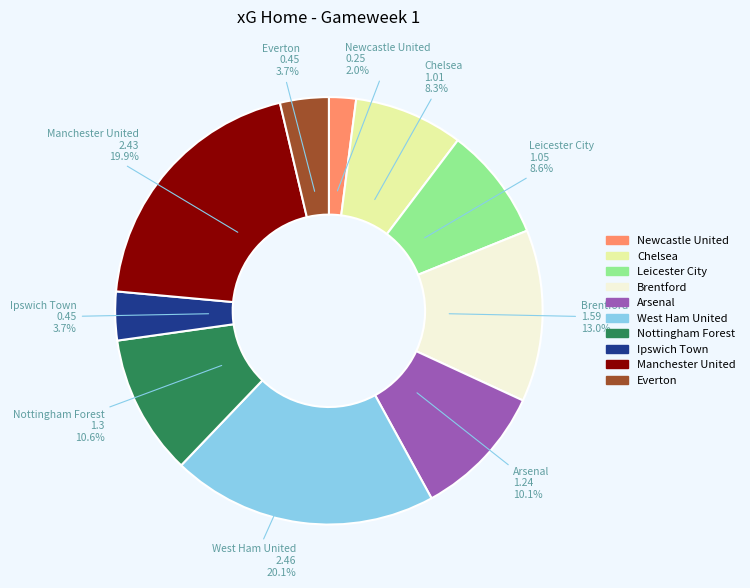

What percentage is the Manchester United slice, to the nearest percent?

20%